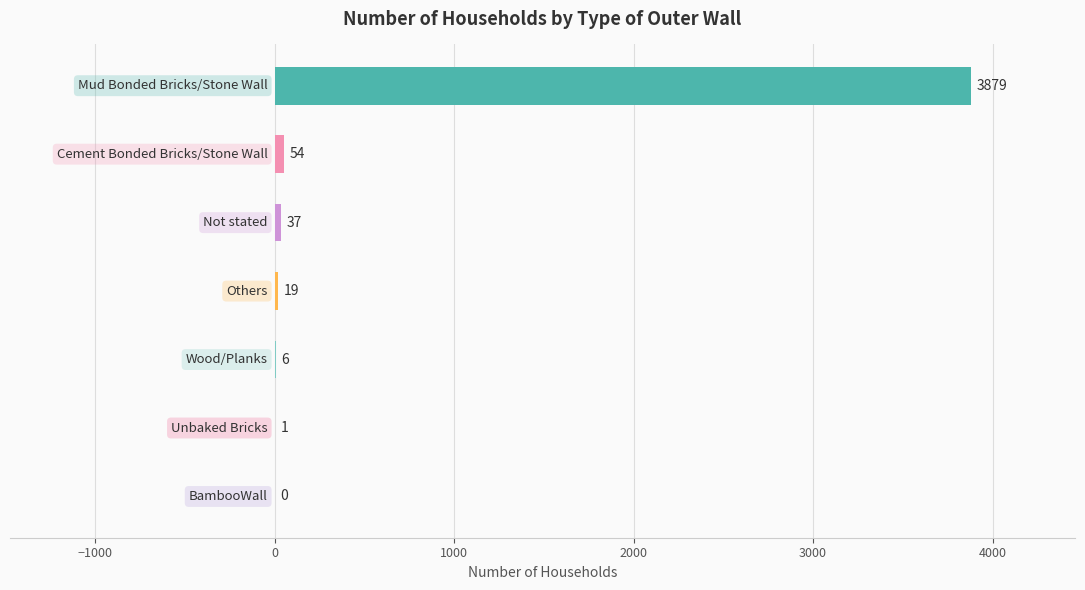

What is the greatest value displayed?

3879